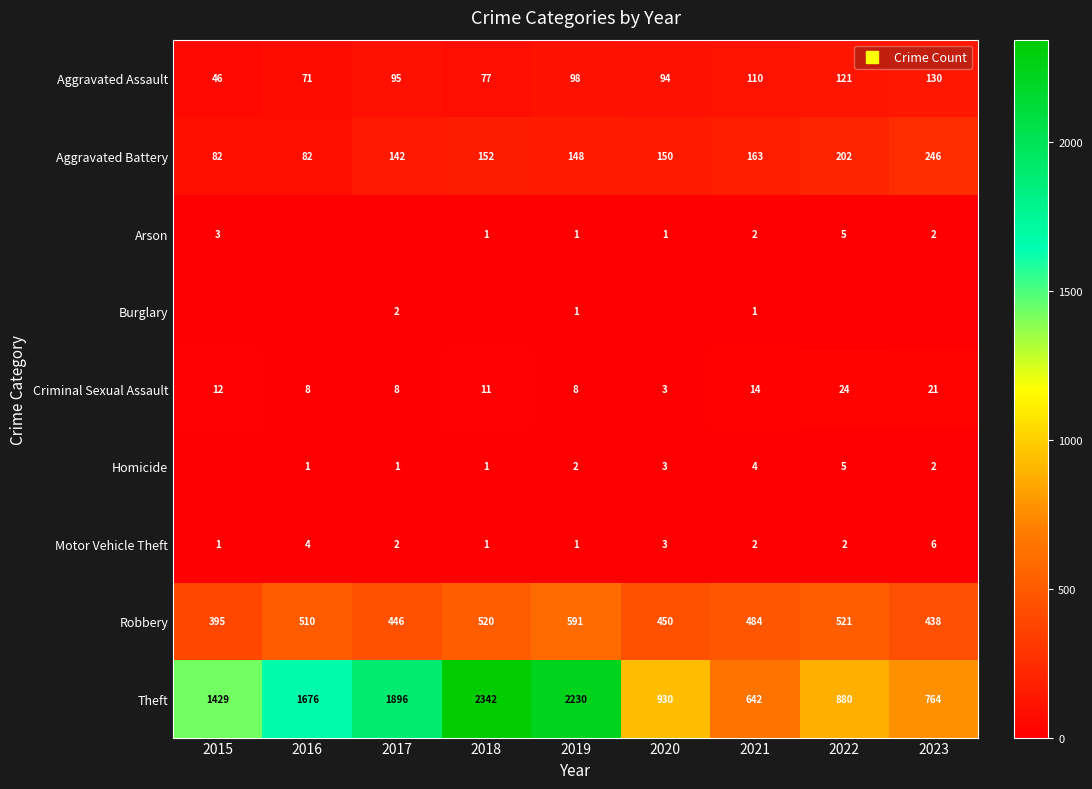

At how many categories does at least one series exceed 399?

9